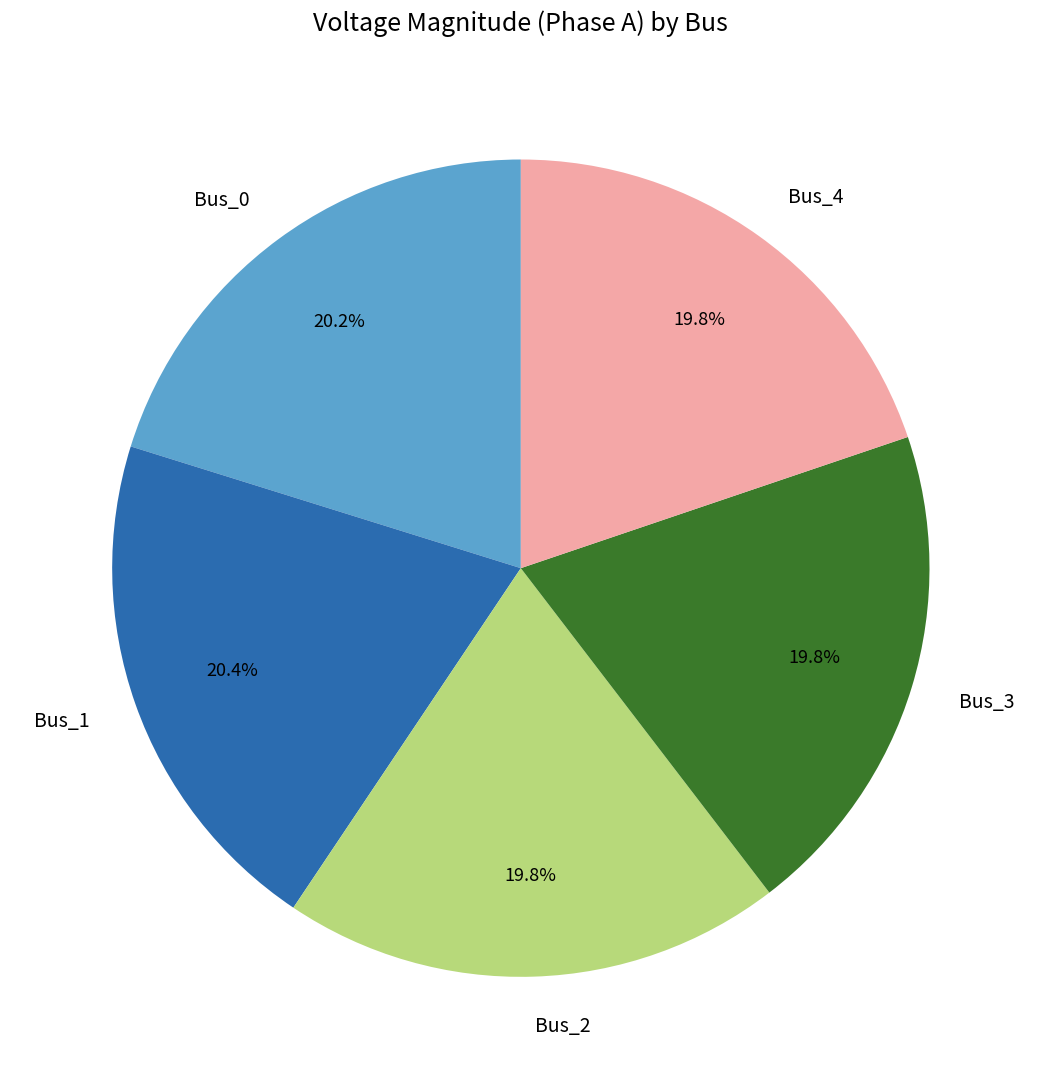

To the nearest percent, what is the combined percentage of Bus_2 and Bus_1?

40%